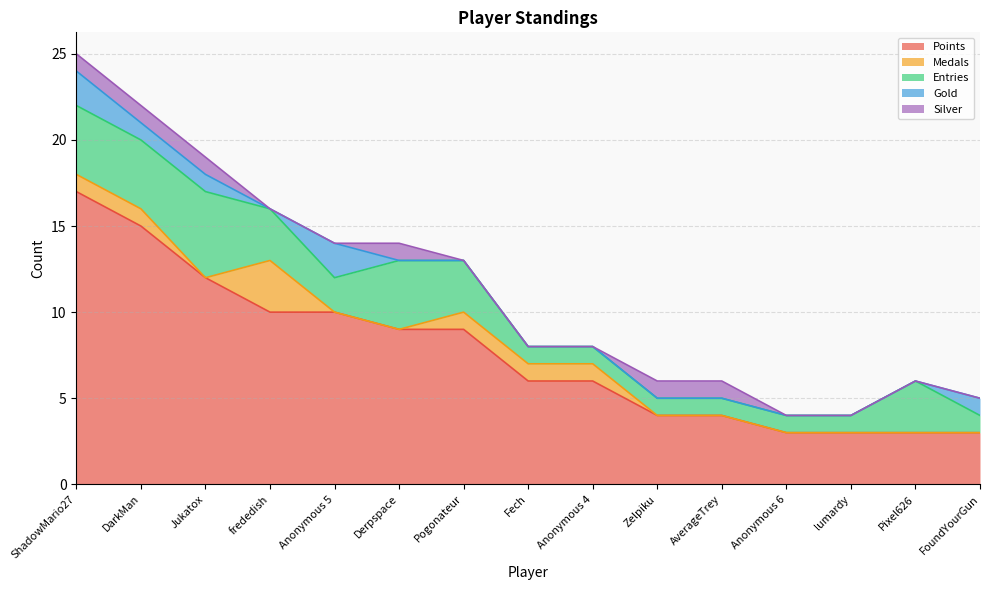

At which category is the sum across all series the highest?

ShadowMario27